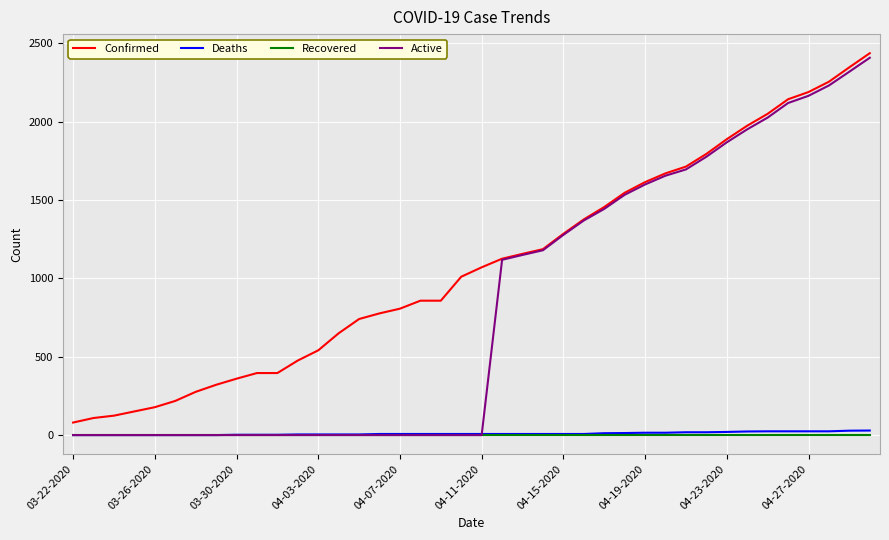

What are all the series names shown in the legend?

Confirmed, Deaths, Recovered, Active